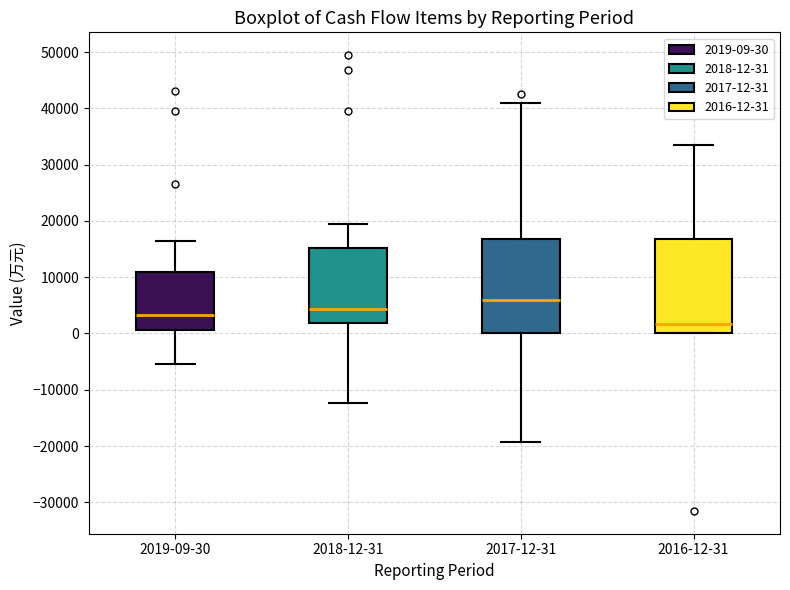

Where does the upper whisker of the box for 2016-12-31 end on the y-axis? The values are not printed on the chart, so give them approximately, as read against the axis.

33000